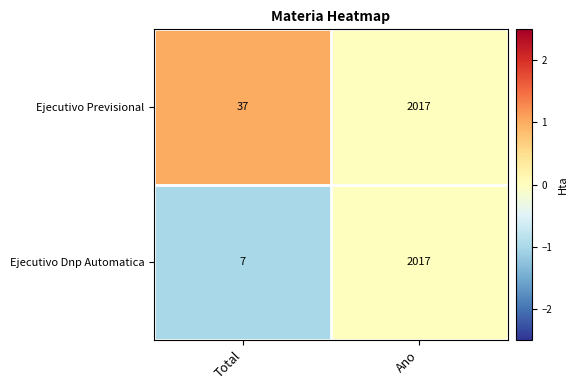

Reading left to right, what are all the values shown in this chart?

Ejecutivo Previsional: 37	2017
Ejecutivo Dnp Automatica: 7	2017